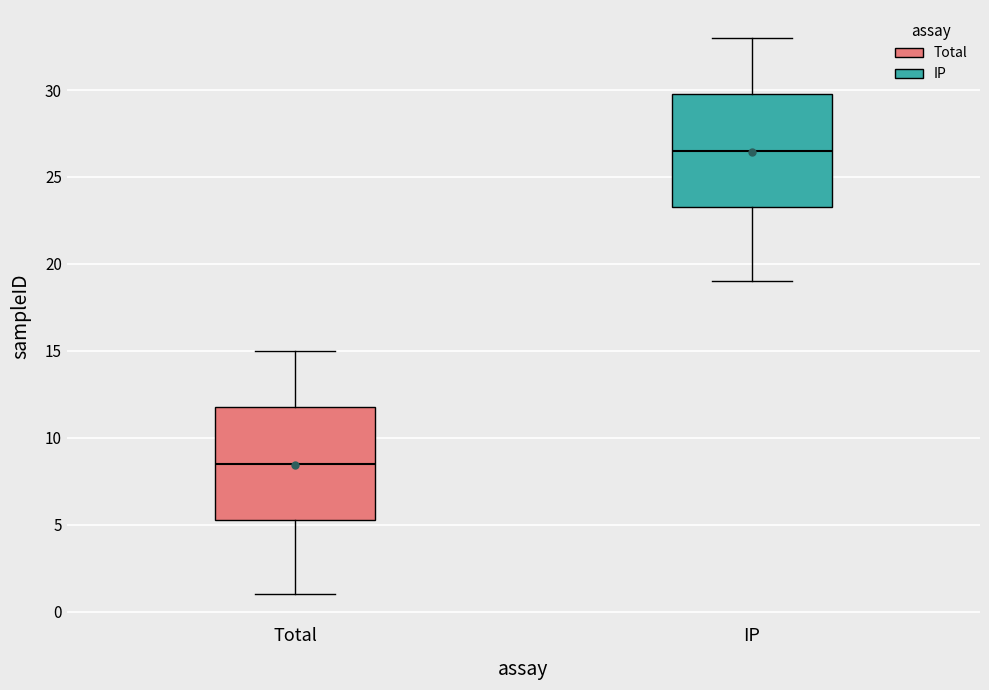

Where does the lower whisker of the box for Total end on the y-axis? The values are not printed on the chart, so give them approximately, as read against the axis.

1.0